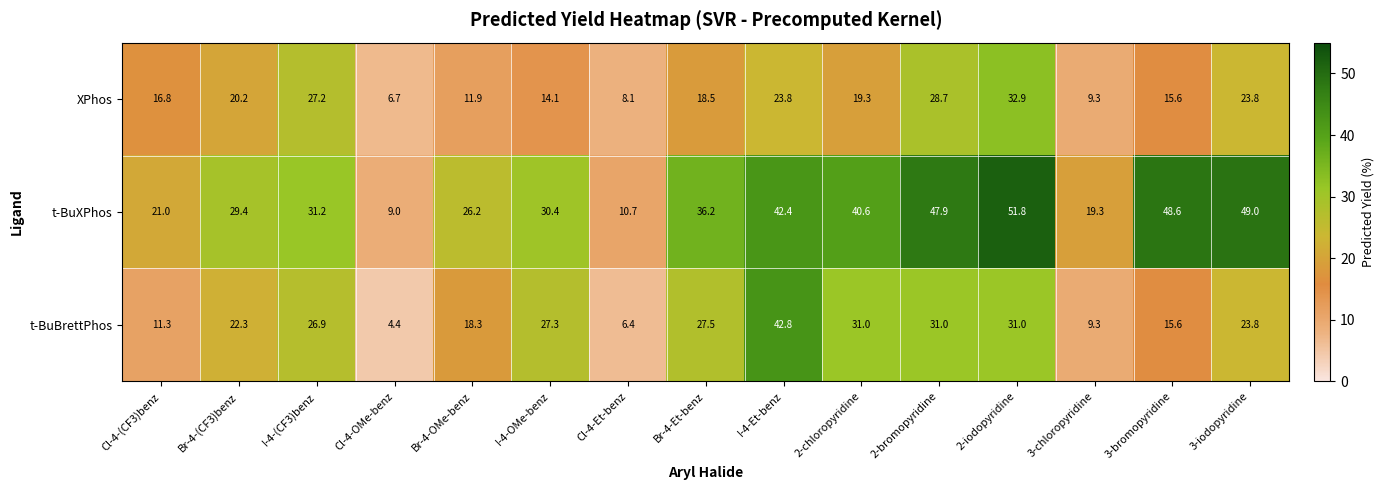

What is the sum of the XPhos values at I-4-OMe-benz and 2-chloropyridine?

33.4